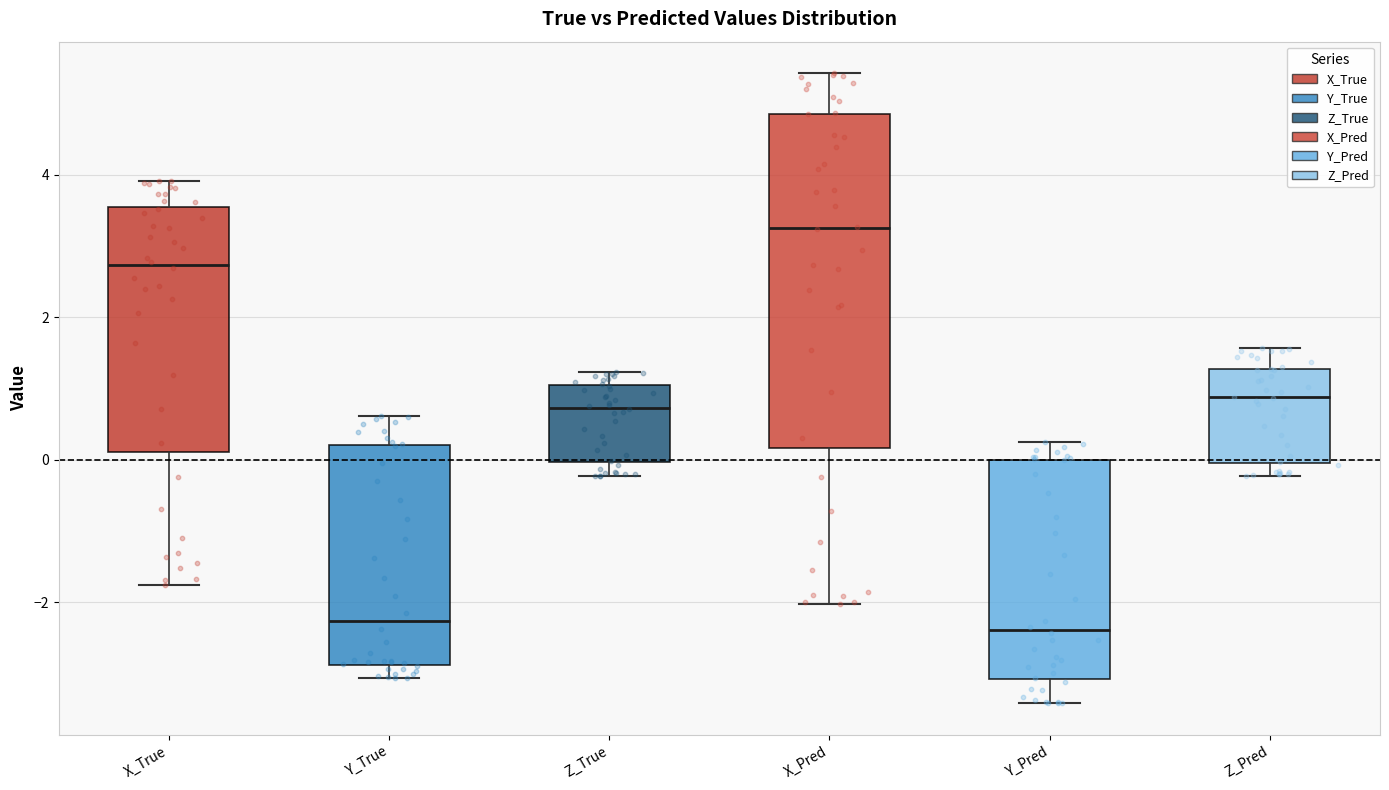

Reading left to right, transcribe this box plot: for each box, give where its median line is, the range the box spans, and where its two whiskers end, as read against the y-axis. The values are not printed on the chart, so give them approximately, as read against the axis.

X_True: median 2.8, box 0.2 to 3.6, whiskers -1.8 to 4.0
Y_True: median -2.2, box -2.8 to 0.2, whiskers -3.0 to 0.6
Z_True: median 0.8, box 0.0 to 1.0, whiskers -0.2 to 1.2
X_Pred: median 3.2, box 0.2 to 4.8, whiskers -2.0 to 5.4
Y_Pred: median -2.4, box -3.0 to 0.0, whiskers -3.4 to 0.2
Z_Pred: median 0.8, box 0.0 to 1.2, whiskers -0.2 to 1.6